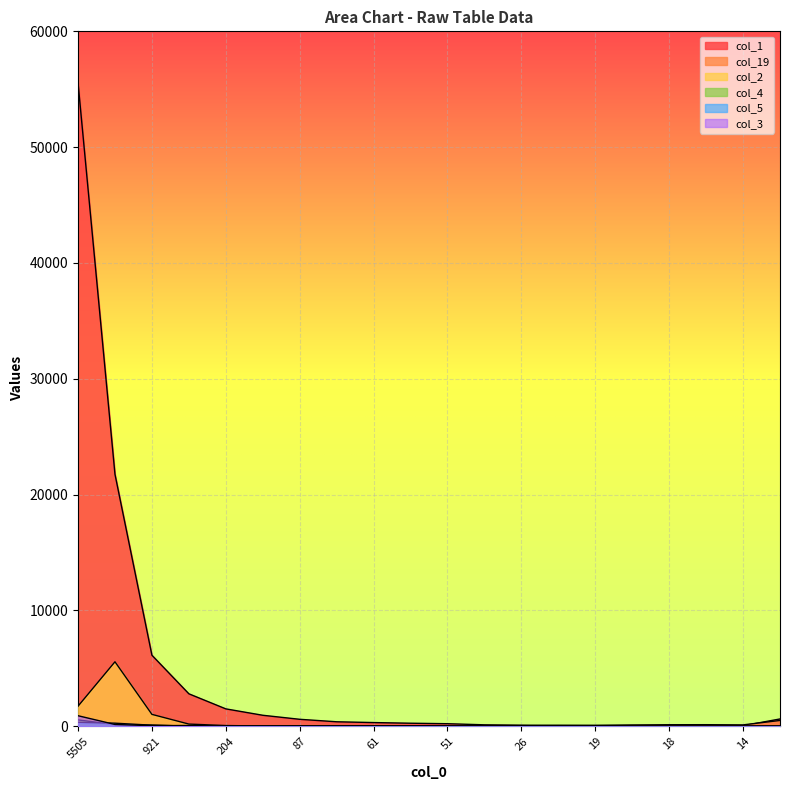

What is the label of the 19th point from the right?

1632